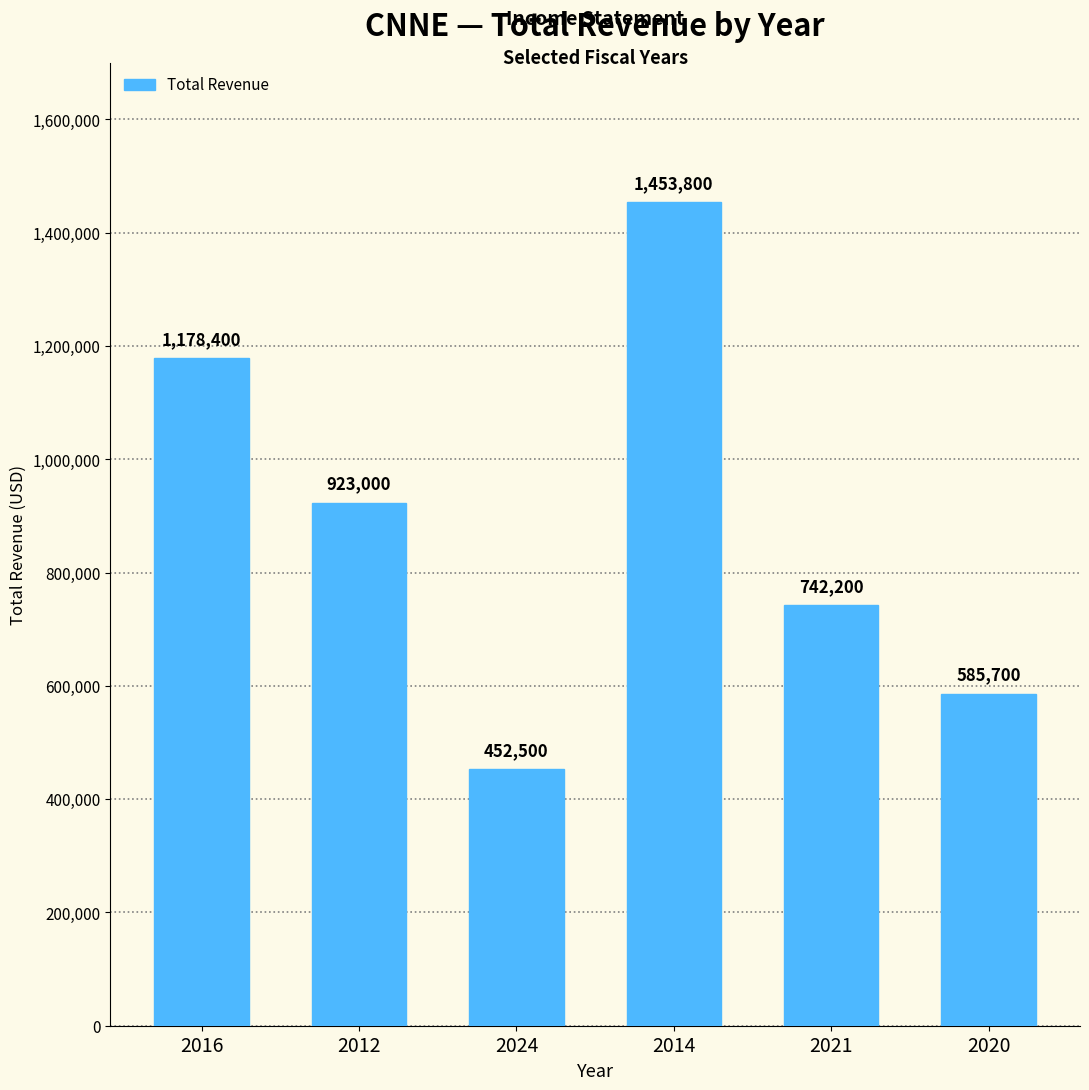

What is the ratio of the value at 2014 to the value at 2024?

3.2